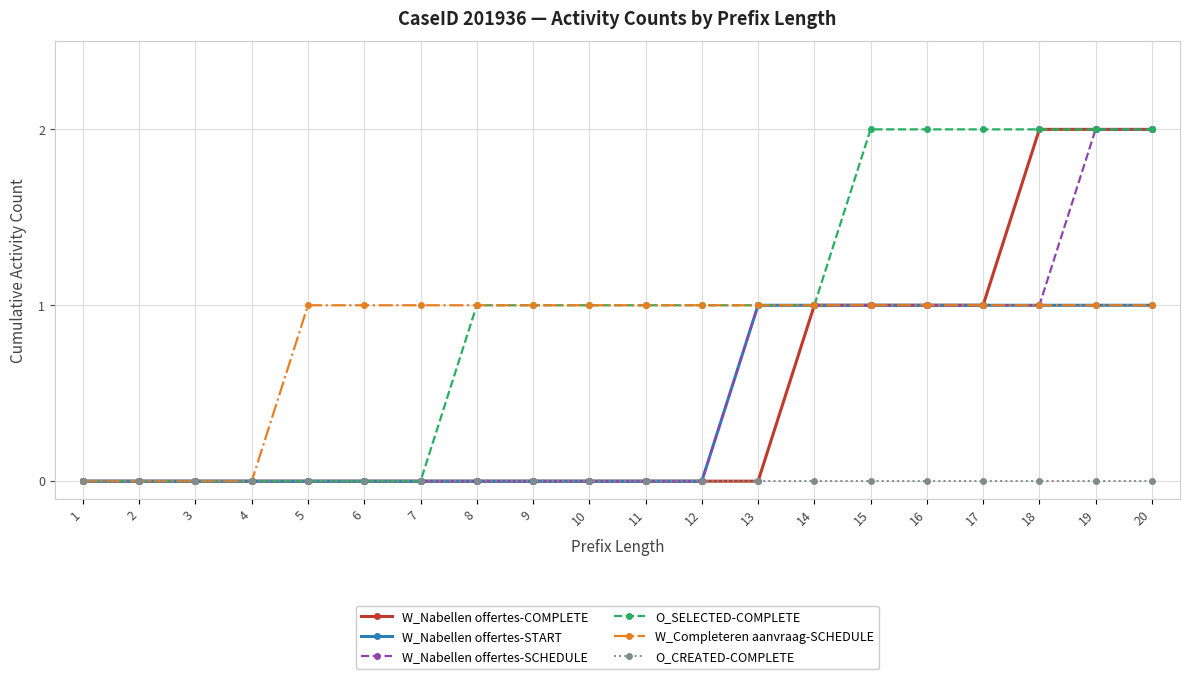

The value of O_SELECTED-COMPLETE at 8 is 1. True or false?

True